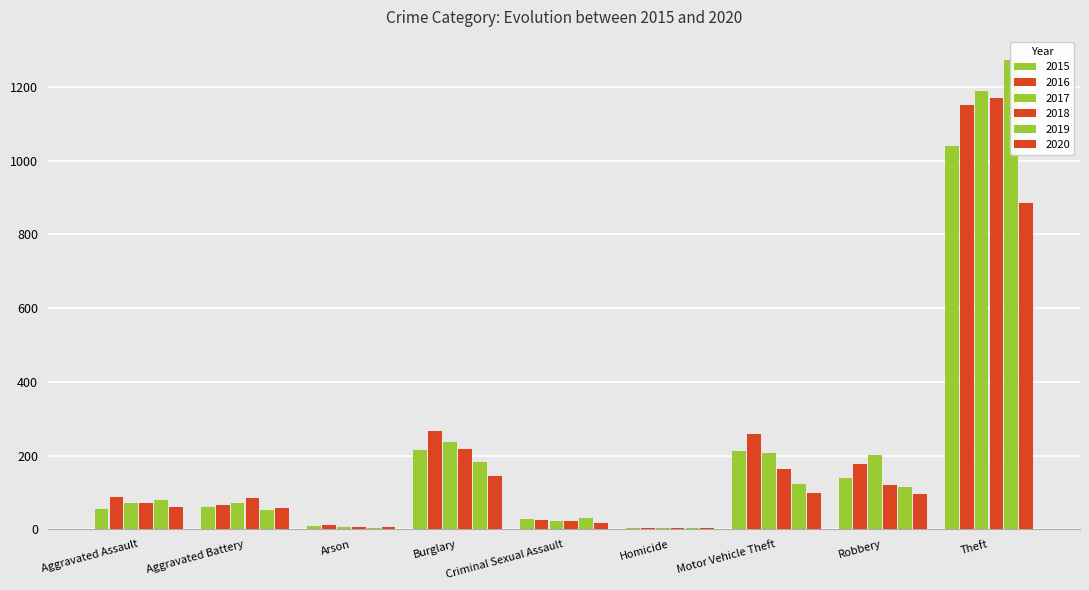

Reading right to left, extract all data points from this chart.

2015: Theft=1041	Robbery=139	Motor Vehicle Theft=212	Homicide=5	Criminal Sexual Assault=29	Burglary=216	Arson=10	Aggravated Battery=60	Aggravated Assault=56
2016: Theft=1151	Robbery=178	Motor Vehicle Theft=259	Homicide=4	Criminal Sexual Assault=26	Burglary=266	Arson=12	Aggravated Battery=66	Aggravated Assault=88
2017: Theft=1188	Robbery=202	Motor Vehicle Theft=208	Homicide=4	Criminal Sexual Assault=22	Burglary=237	Arson=7	Aggravated Battery=71	Aggravated Assault=72
2018: Theft=1170	Robbery=121	Motor Vehicle Theft=163	Homicide=4	Criminal Sexual Assault=24	Burglary=218	Arson=7	Aggravated Battery=86	Aggravated Assault=72
2019: Theft=1272	Robbery=116	Motor Vehicle Theft=123	Homicide=4	Criminal Sexual Assault=31	Burglary=182	Arson=5	Aggravated Battery=53	Aggravated Assault=80
2020: Theft=884	Robbery=97	Motor Vehicle Theft=99	Homicide=5	Criminal Sexual Assault=16	Burglary=146	Arson=7	Aggravated Battery=57	Aggravated Assault=62